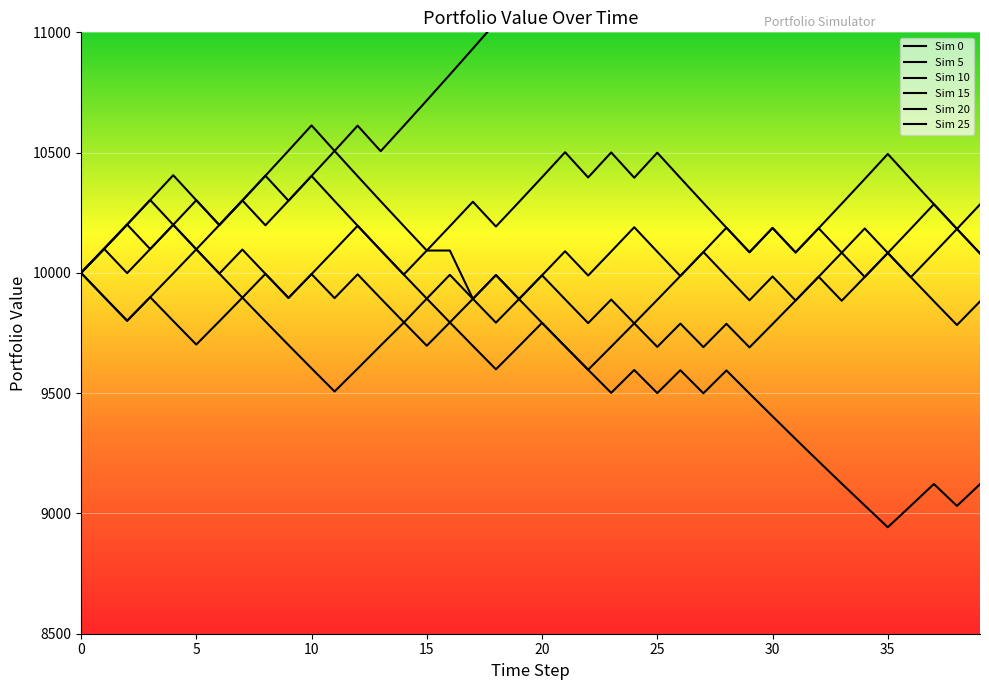

What is the average value of the Amount_20 series?

9598.8